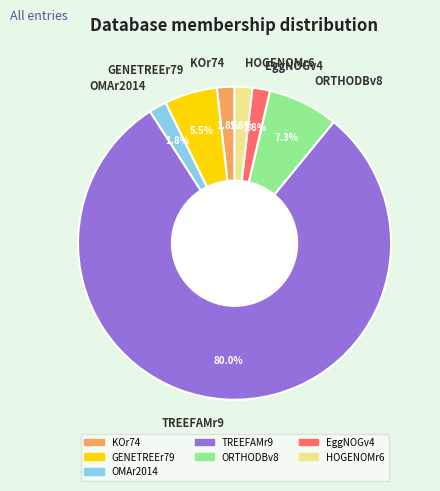

What is the largest slice in the pie chart?

TREEFAMr9